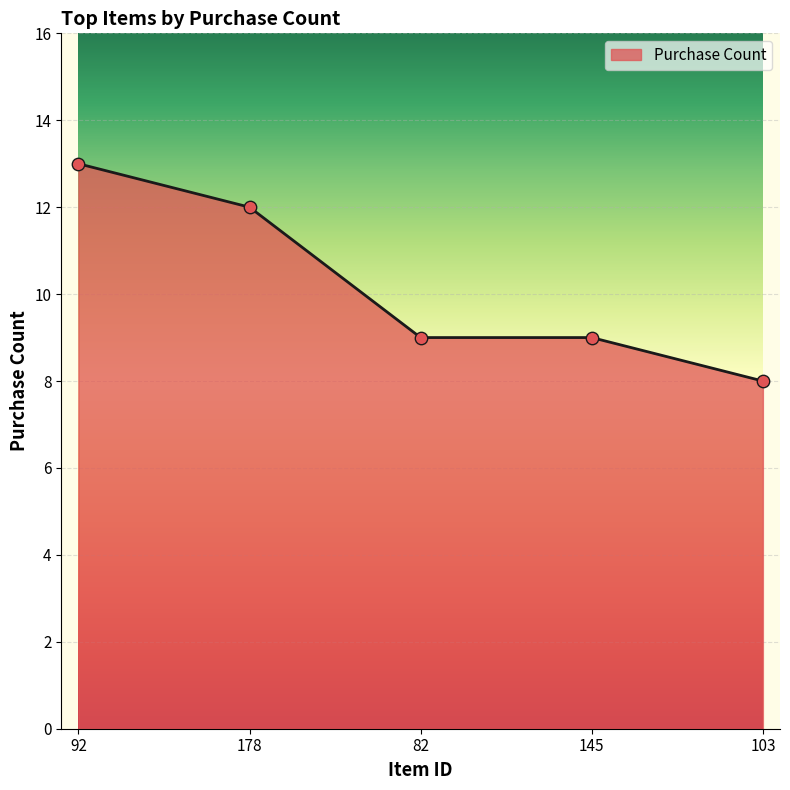

What is the ratio of the value at 82 to the value at 145?

1.0